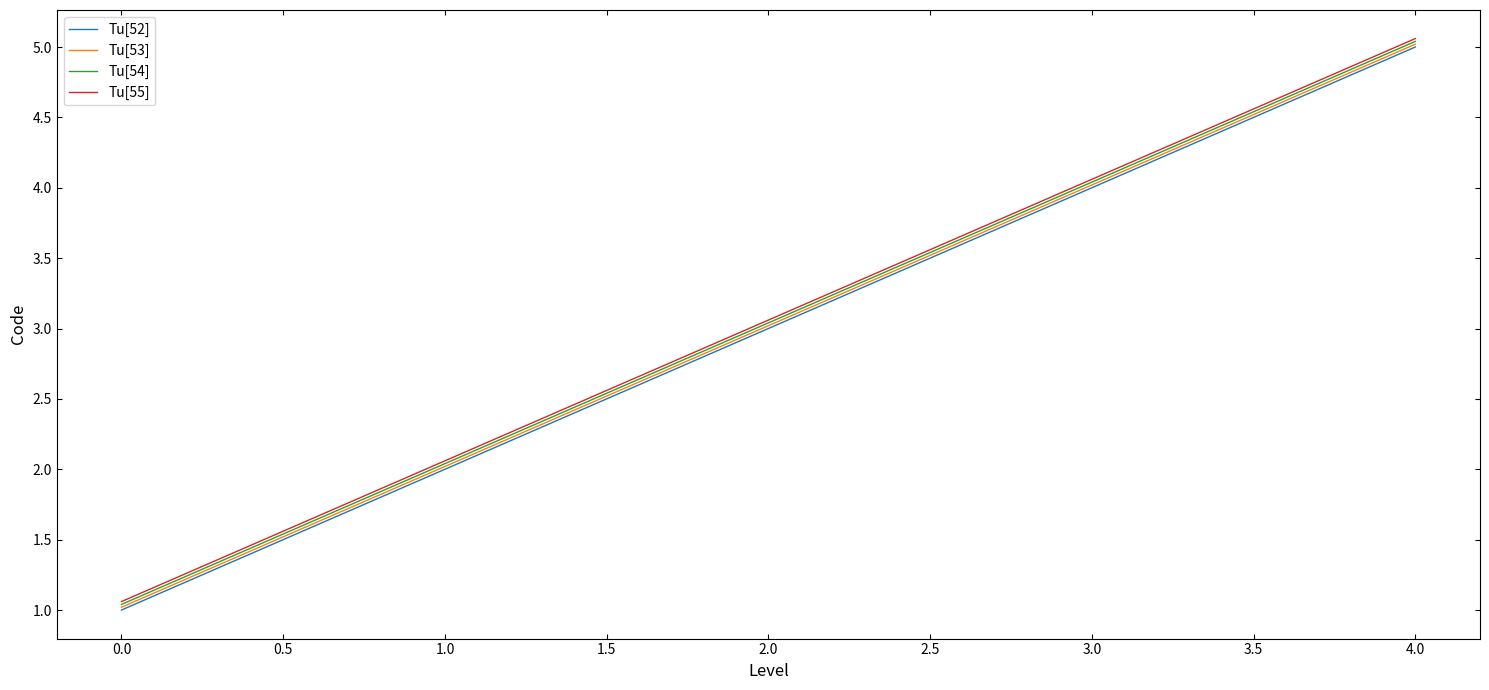

True or false: Tu[55] has more than 2 points higher than both neighbors.

False